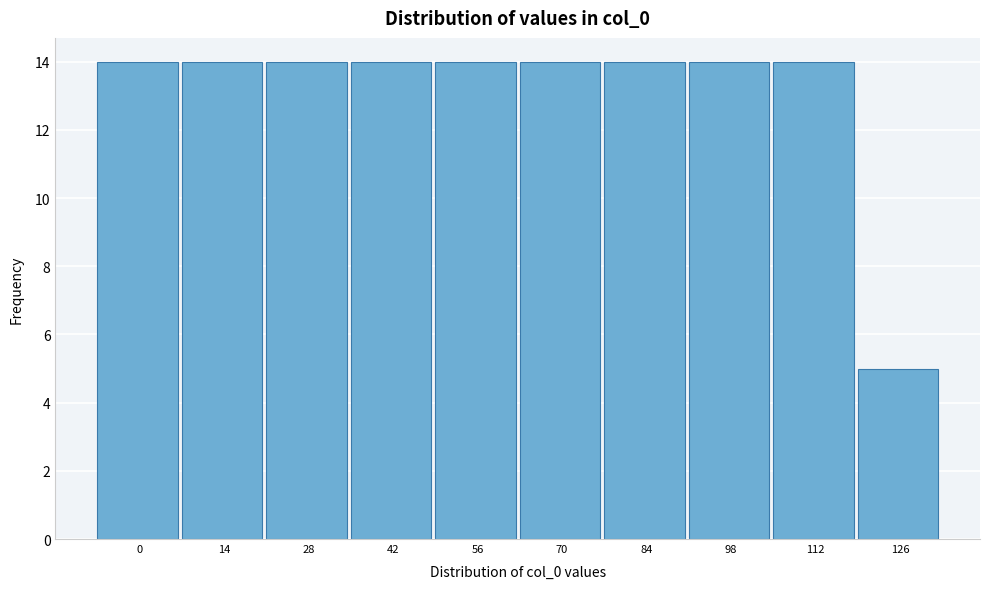

Reading left to right, what are all the values shown in this chart?

14	14	14	14	14	14	14	14	14	5